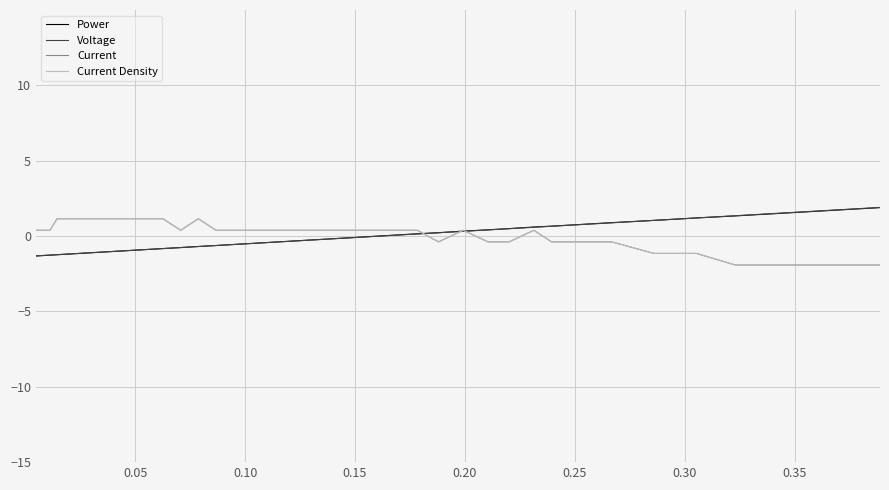

What is the minimum value shown in the chart?

-1.9